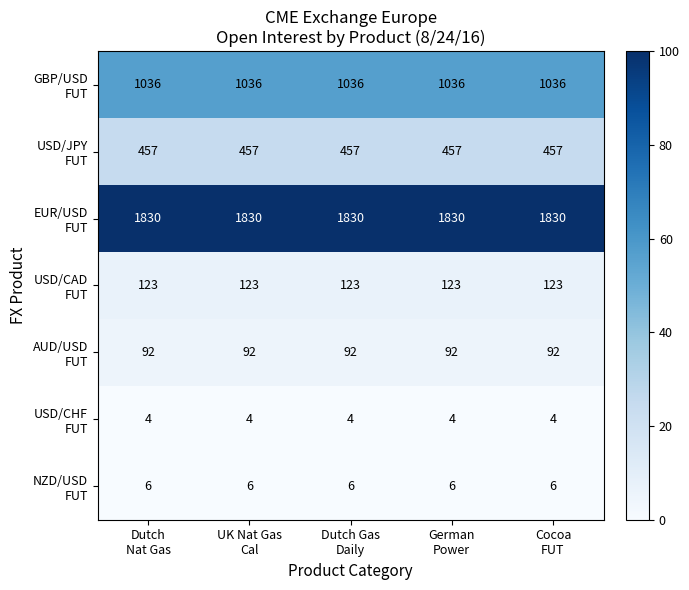

At how many categories does at least one series exceed 300?

5